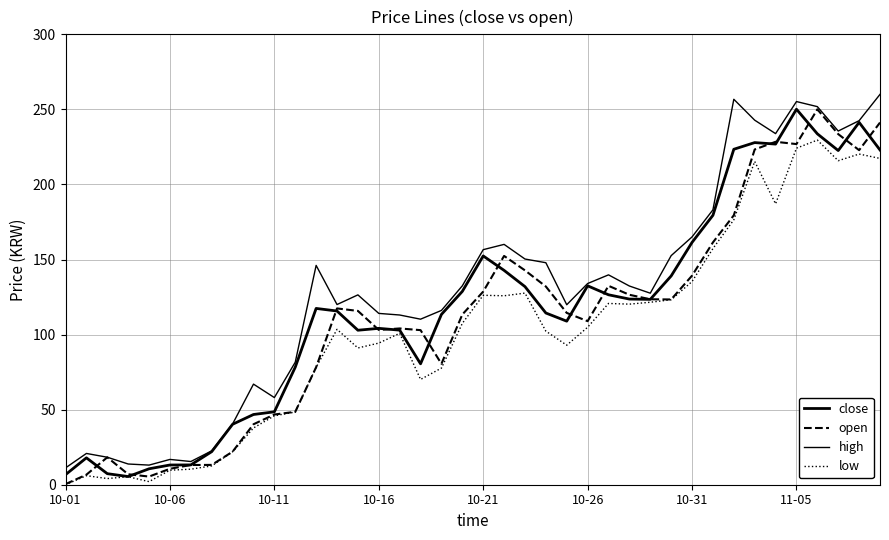

Reading left to right, what are all the values shown in this chart?

close: 6.7	17.9	7.4	5.4	10.6	13.1	13.2	22.0	40.3	46.8	48.6	78.3	117.4	115.7	102.9	104.2	103.0	80.5	113.4	128.8	152.4	142.8	132.0	114.4	108.9	132.5	126.5	123.7	123.5	139.1	161.4	179.5	223.4	227.9	226.9	250.1	233.7	222.6	241.4	223.0
open: 0.4	6.7	18.2	7.0	5.4	10.6	13.1	13.2	22.0	40.3	46.8	48.6	78.3	117.4	115.8	103.1	104.1	103.0	80.5	113.4	128.6	152.4	142.8	132.0	114.4	108.9	132.5	126.5	123.5	123.4	139.3	161.4	179.5	223.3	228.4	226.9	250.0	233.5	222.8	241.2
high: 11.2	20.8	18.3	13.8	13.1	16.9	15.5	22.6	40.5	67.0	58.1	81.6	146.1	120.0	126.5	114.1	113.0	110.3	116.1	132.5	156.6	160.1	150.3	147.9	119.9	134.0	139.8	132.4	127.6	152.6	165.1	183.1	256.7	242.8	233.9	255.2	251.8	235.6	242.5	260.0
low: 0.0	6.0	4.1	5.3	2.1	9.7	10.3	12.5	22.0	37.8	45.9	48.4	78.2	103.5	91.1	94.3	100.8	70.1	77.7	107.5	126.2	125.9	127.6	102.3	92.9	104.9	120.7	120.3	121.5	123.2	135.3	157.3	176.5	215.4	187.1	224.2	229.5	215.8	220.3	217.3